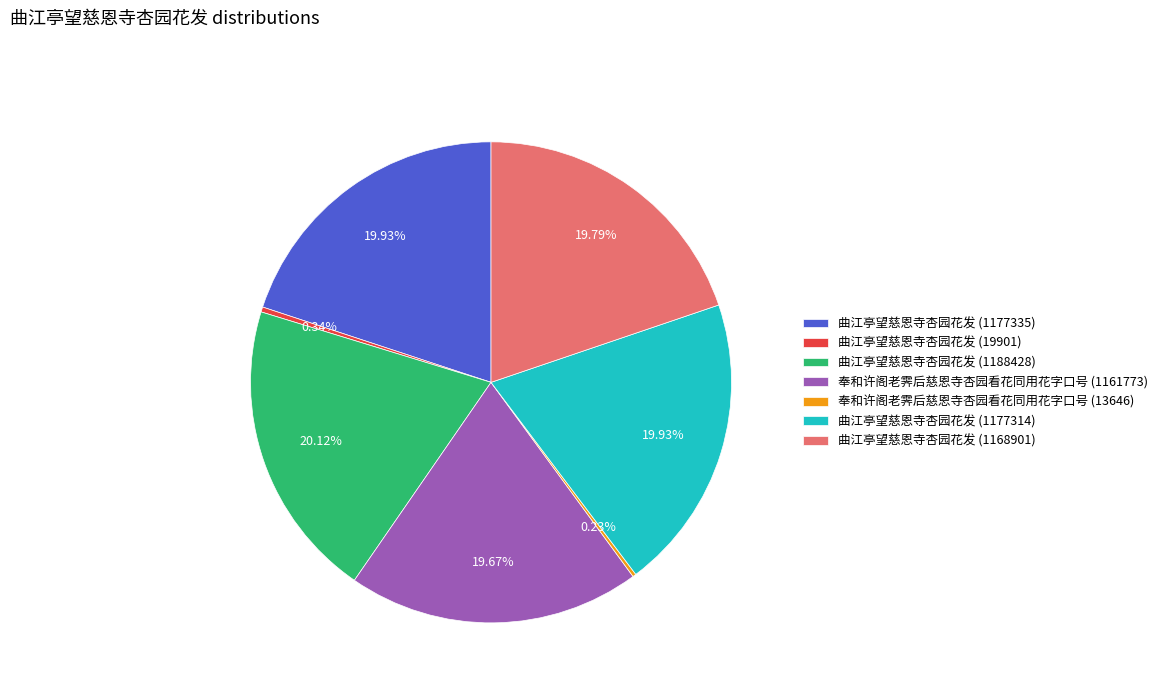

Is 曲江亭望慈恩寺杏园花发 (1188428) the majority of the pie?

No